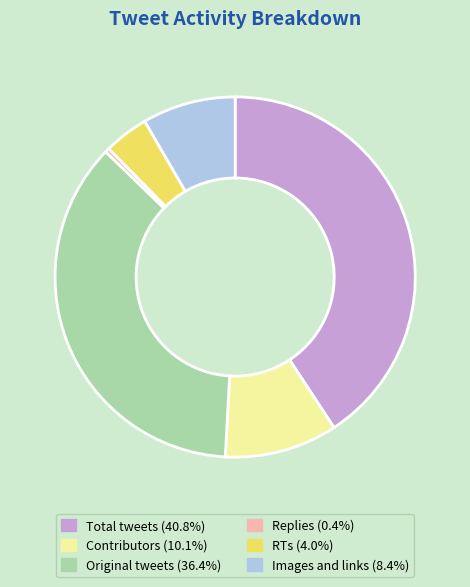

True or false: RTs accounts for 14% of the total.

False